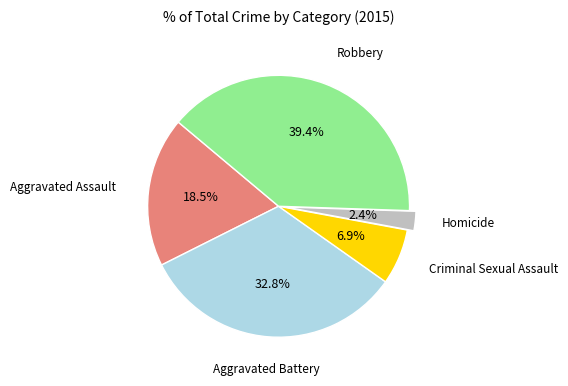

Does any single category account for the majority?

No